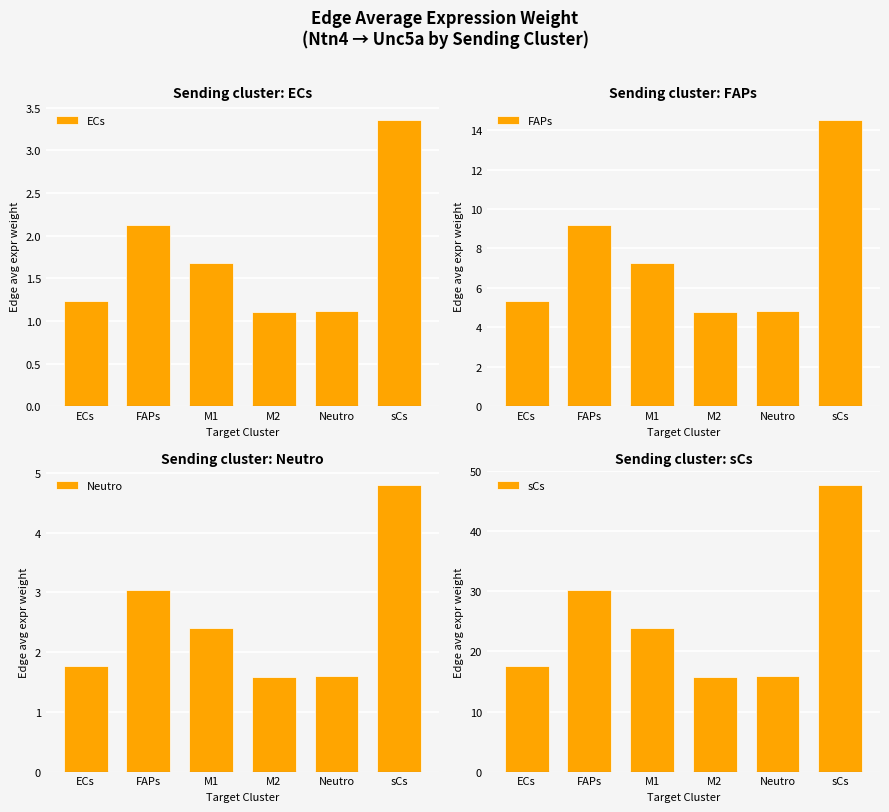

What is the sum of the ECs values at sCs and Neutro?

4.5